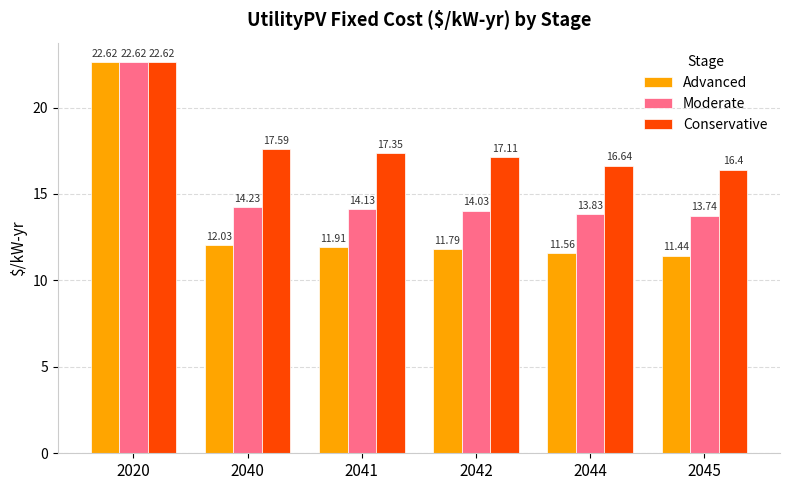

What is the lowest value of the Advanced series?

11.4